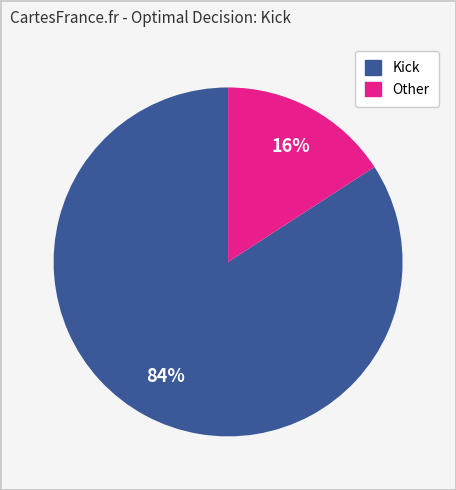

To the nearest percent, what is the average slice percentage?

50%